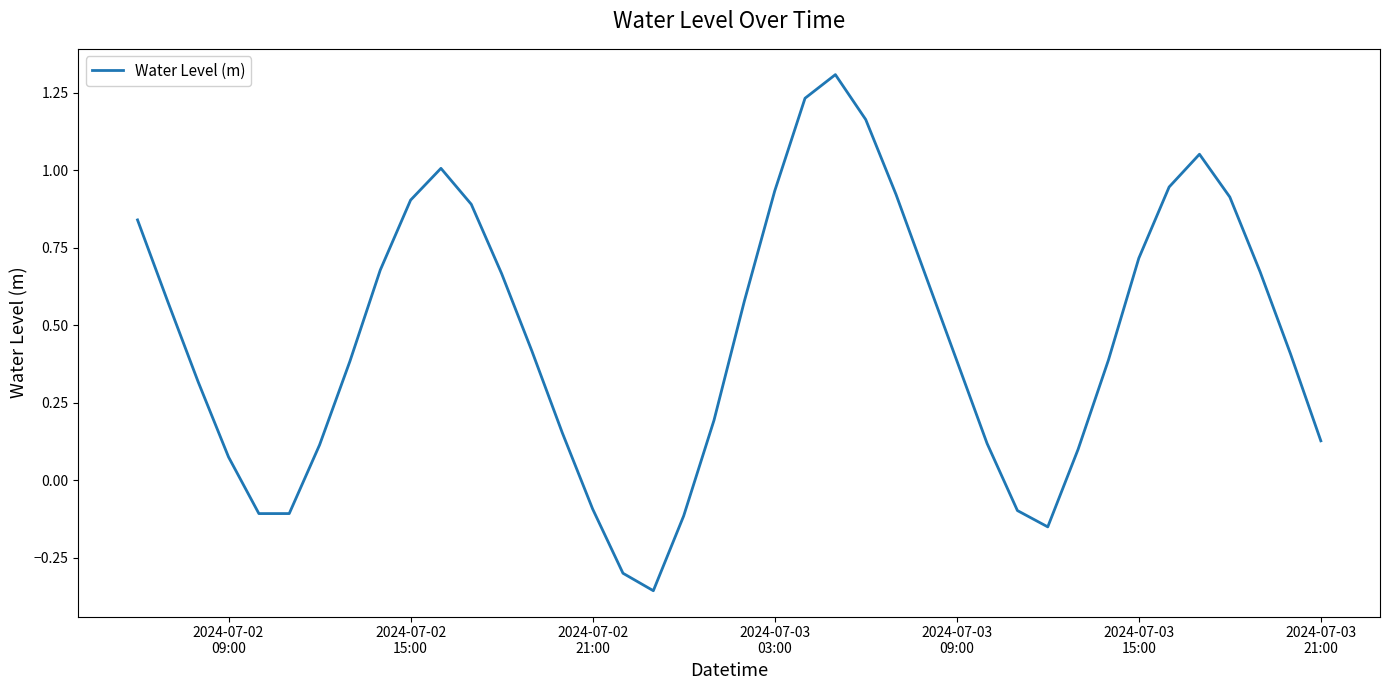

How many lines are shown in the chart?

1